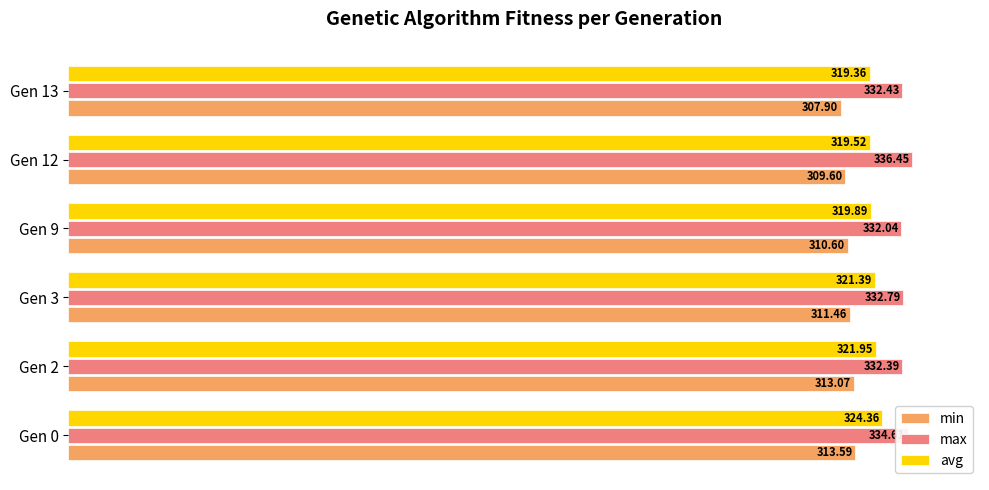

What is the difference between the second highest and minimum values in the min series?

5.2